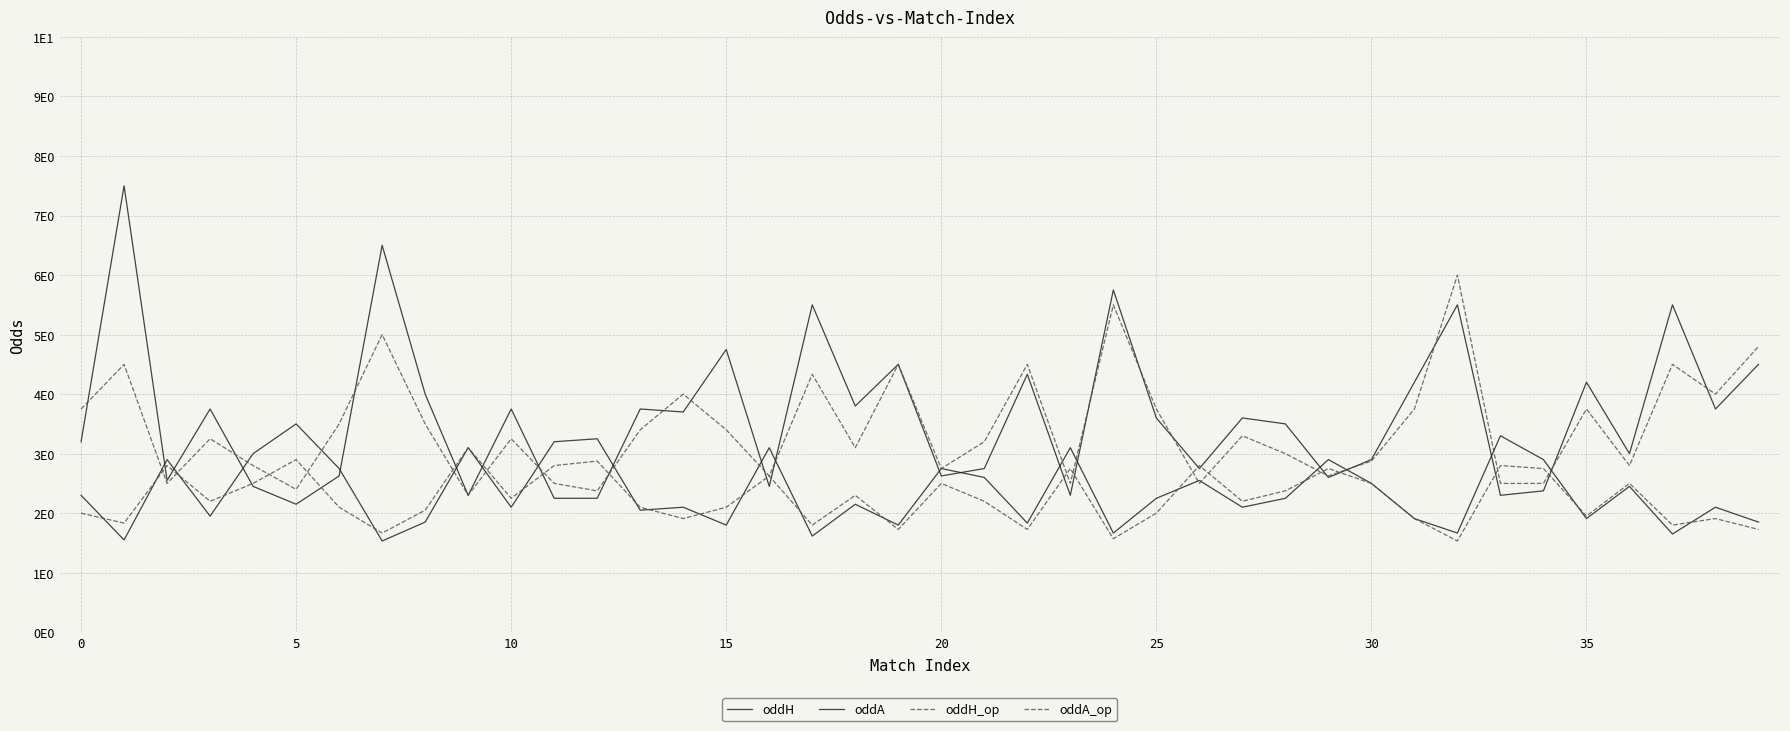

What is the average value of the oddA_op series?

3.5